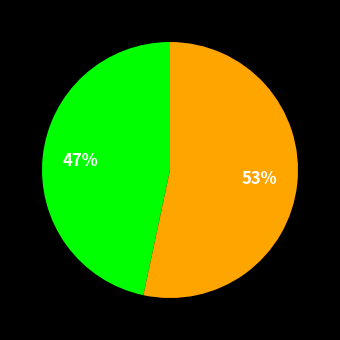

To the nearest percent, what is the average slice percentage?

50%